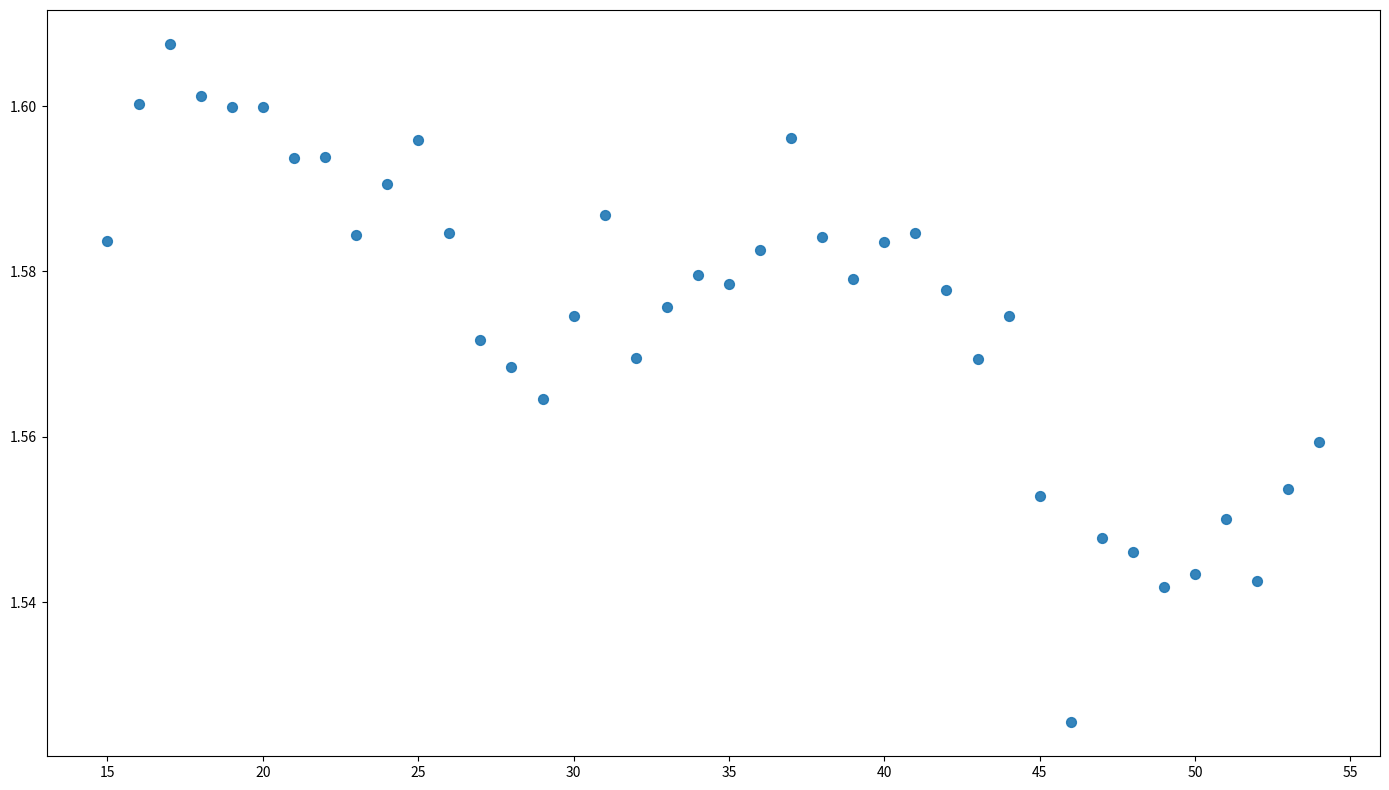

What is the range of X values (max minus min)?

39.0